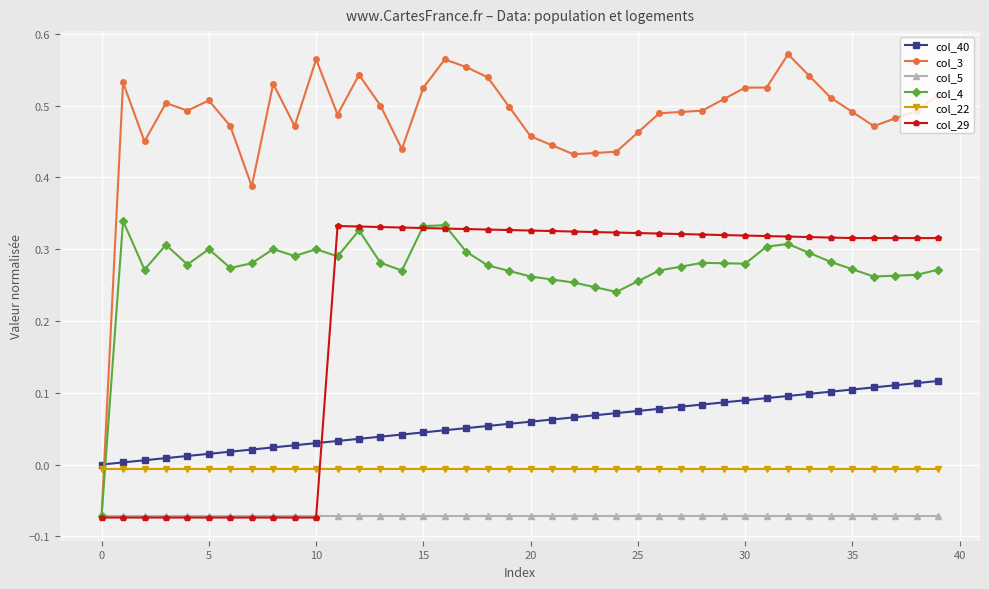

Which series has the largest range (max minus min)?

col_3